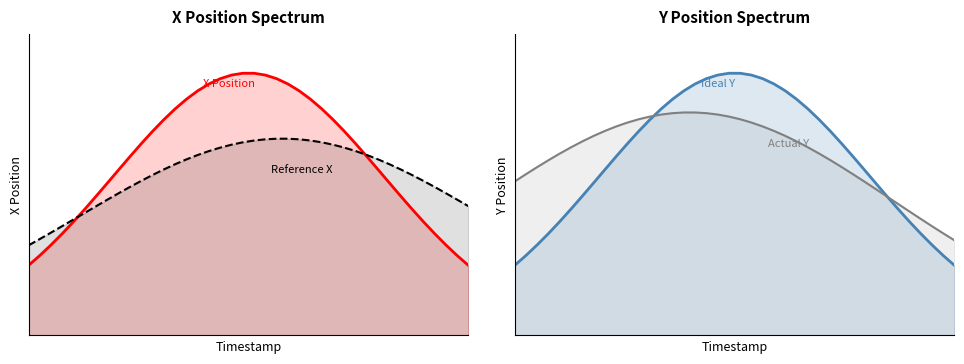

How many Reference X values are between 0 and 1?

40